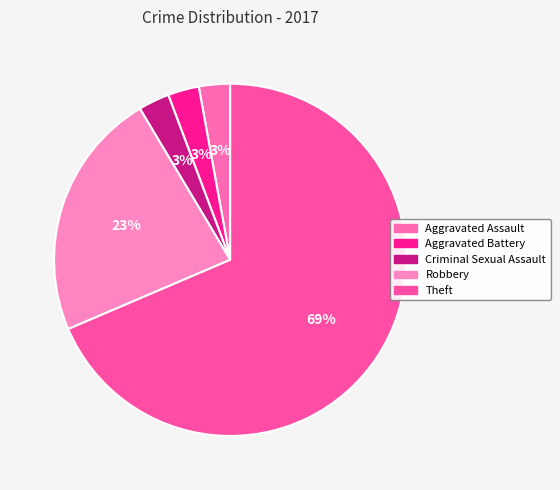

How many slices are in this pie chart?

5